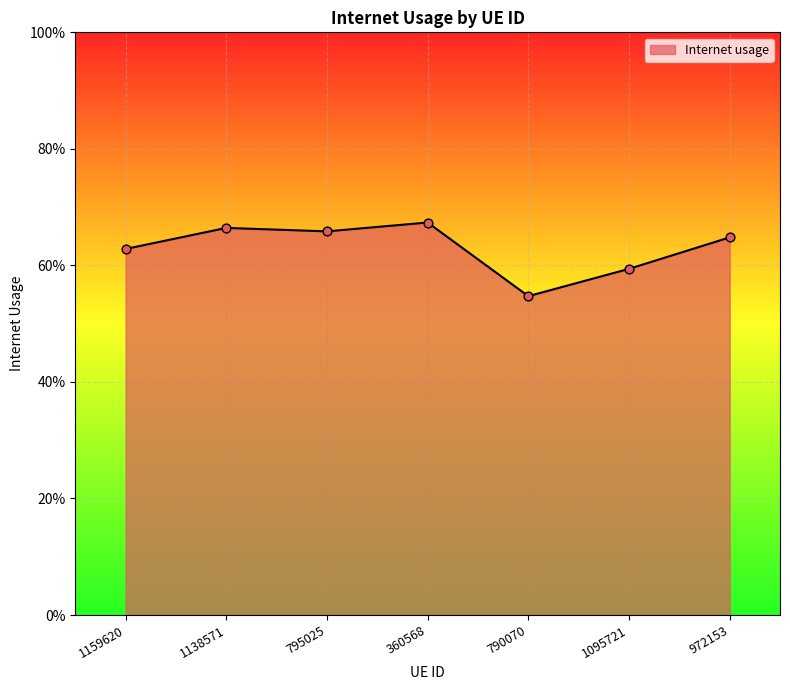

Which has a higher value, 1138571 or 1159620?

1138571